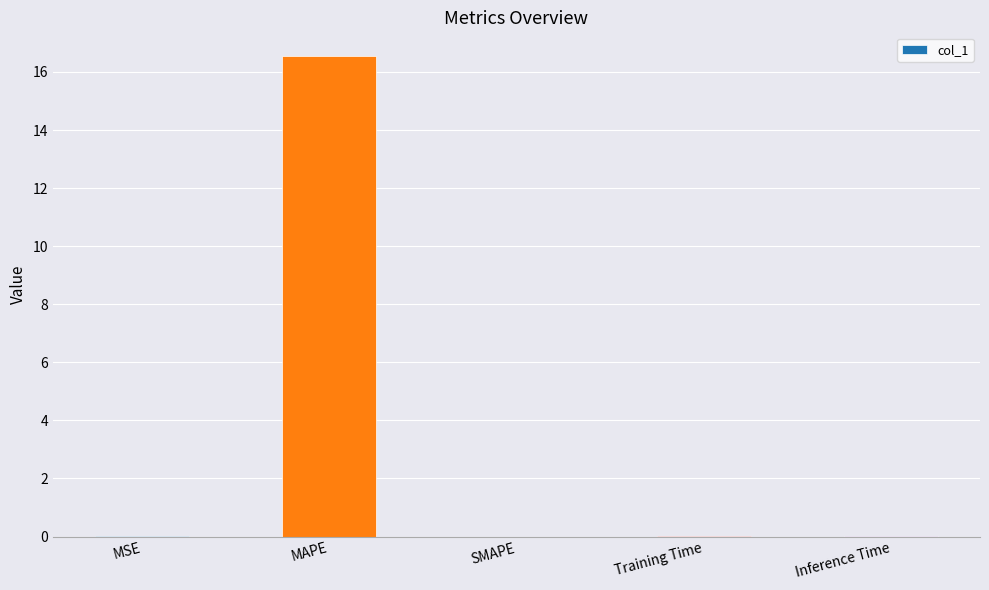

True or false: the data shows 0.0 at MSE.

True